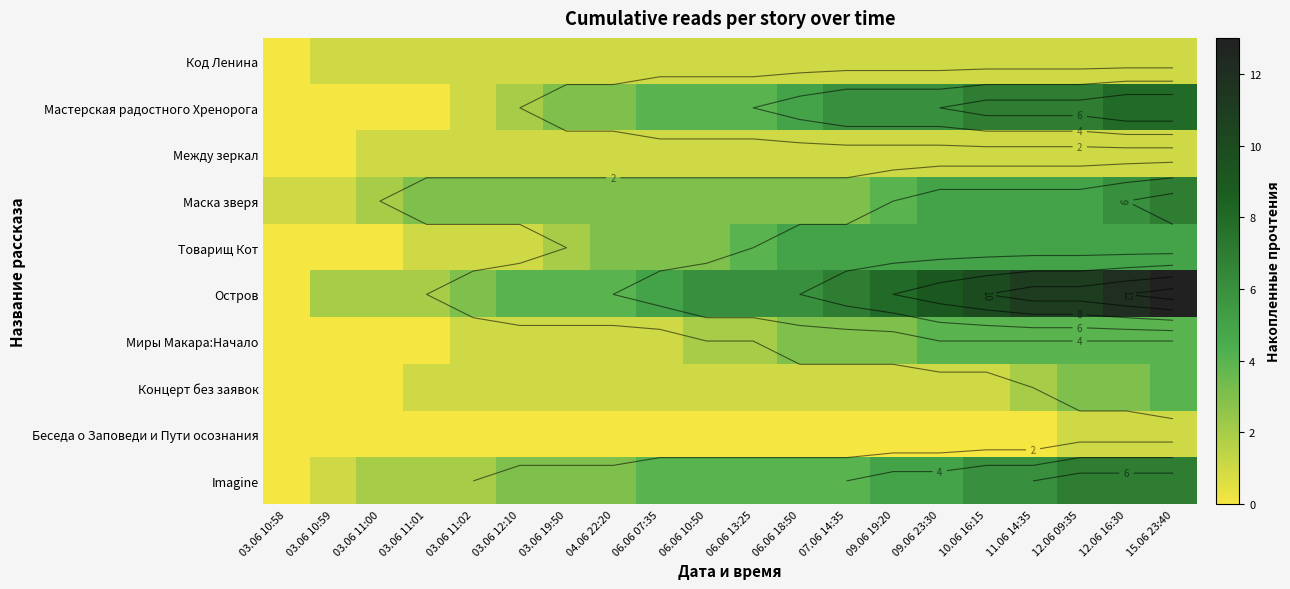

The value of Товарищ Кот at 03.06 11:00 is 0. True or false?

True